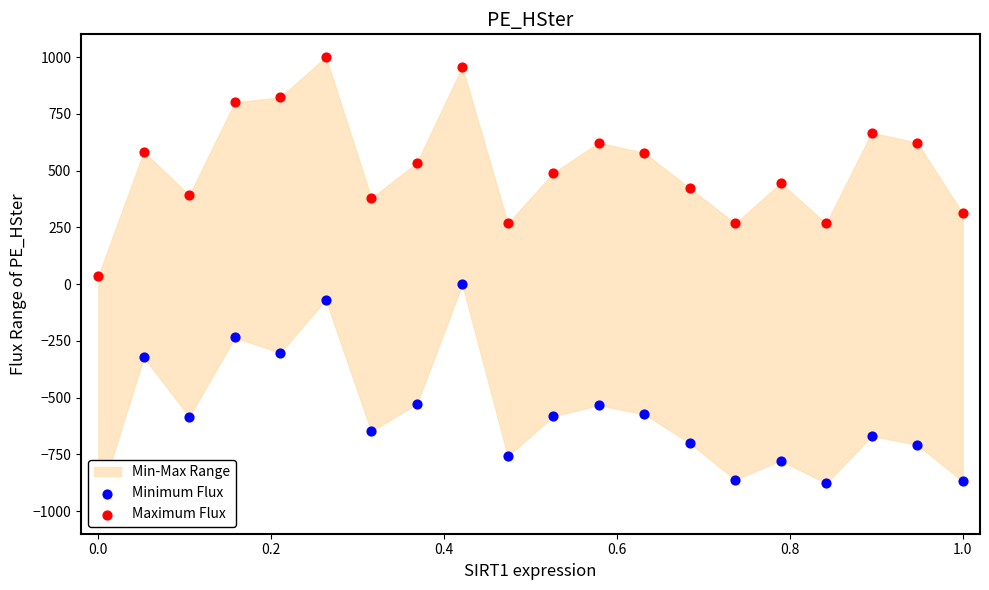

Which series reaches the minimum Y coordinate?

Minimum Flux